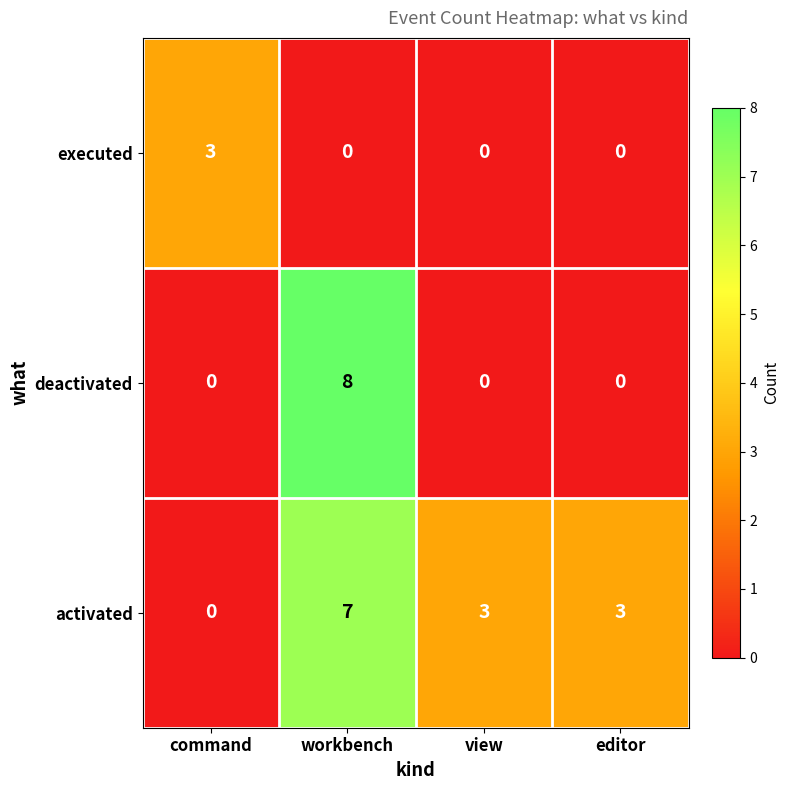

Count the executed values in the range 0 to 3.

4